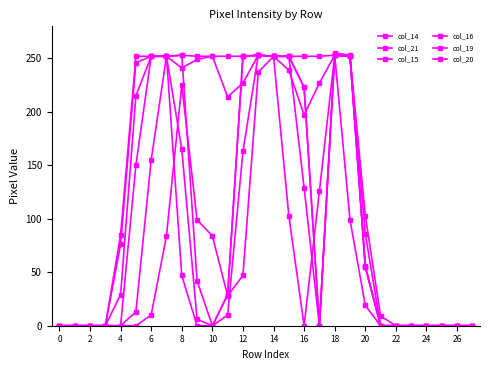

Count the number of data series in this chart.

6